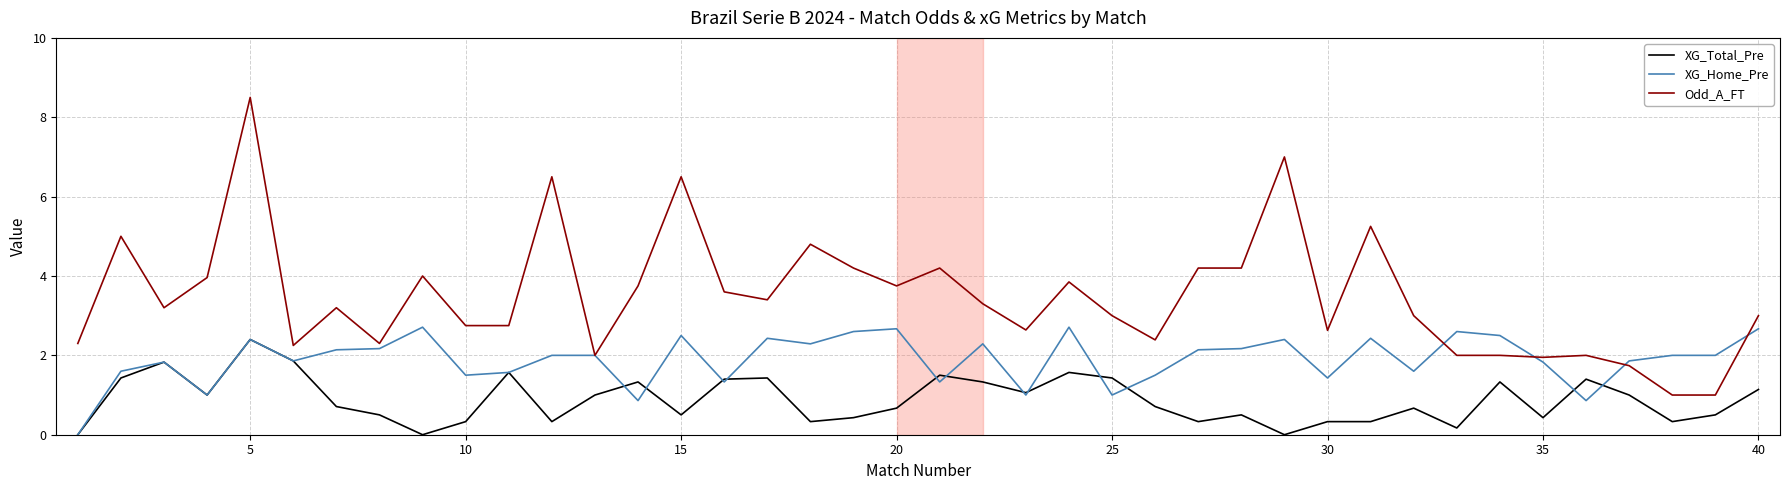

True or false: XG_Total_Pre and Odd_A_FT cross at least once.

False